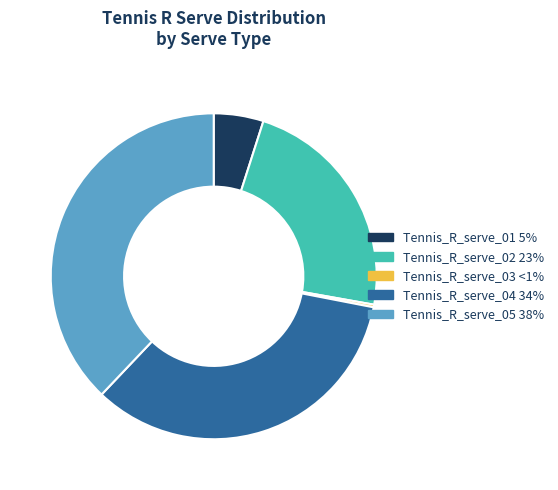

Which slice is the largest?

Tennis_R_serve_05